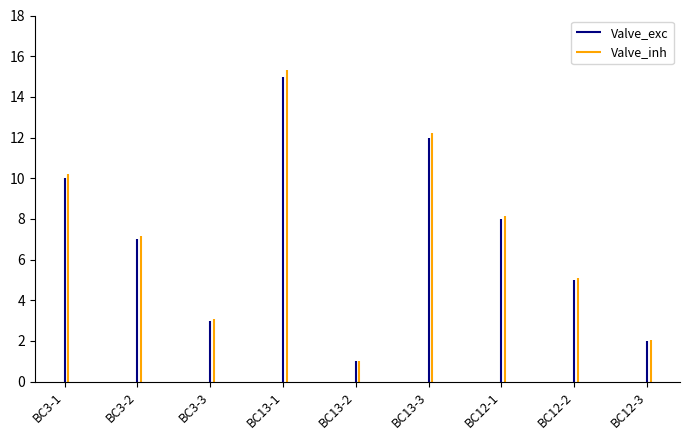

What is the value of the 5th bar from the left?

1